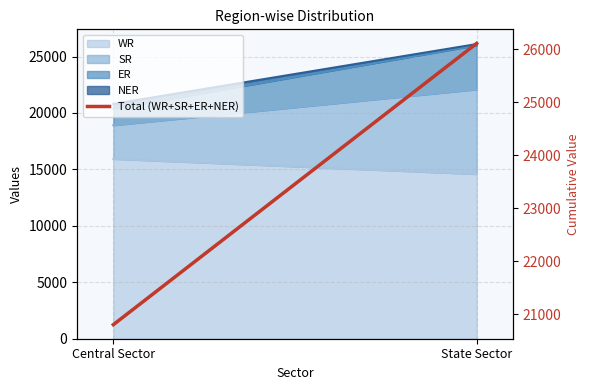

Where is the data nearest to the value 23457?

Central Sector